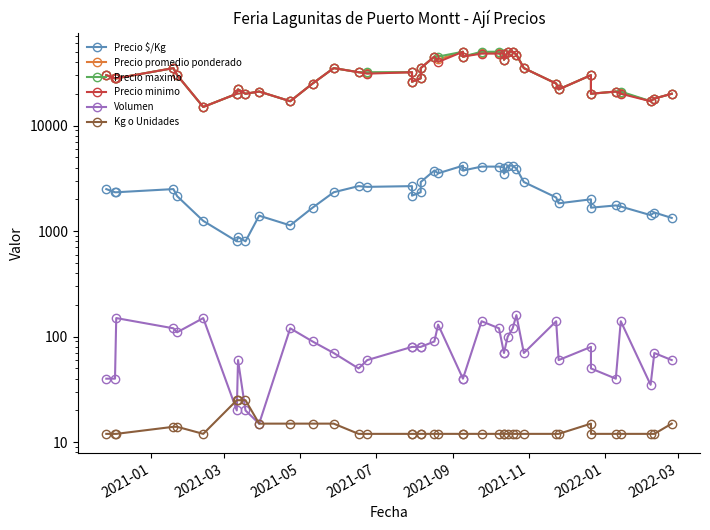

Which series has the largest total across all categories?

Precio maximo